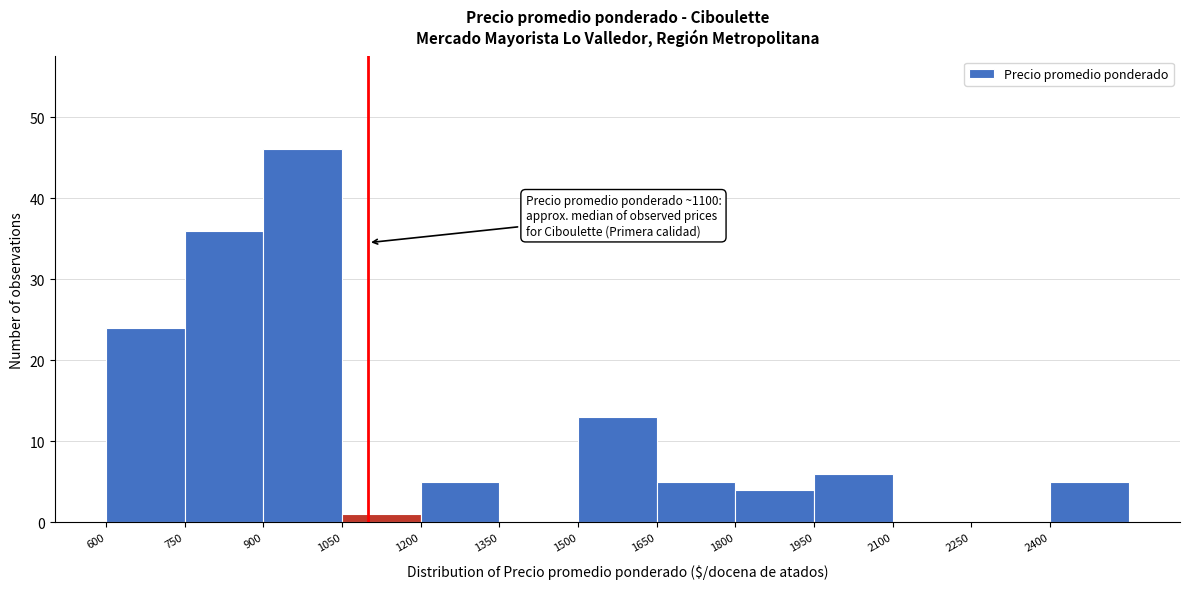

Which range on the x-axis has the tallest bar?

900 to 1050